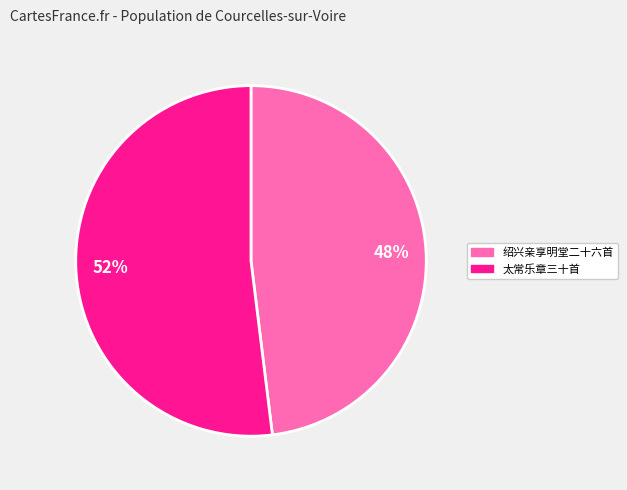

Between 绍兴亲享明堂二十六首 and 太常乐章三十首, which is larger?

太常乐章三十首